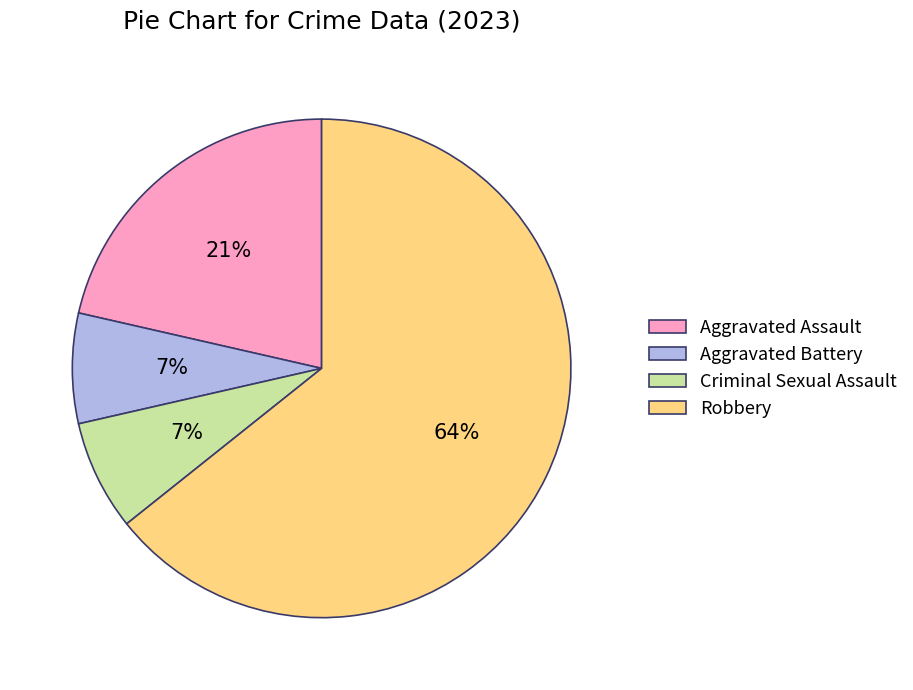

To the nearest percent, what is the combined percentage of Criminal Sexual Assault and Aggravated Battery?

14%